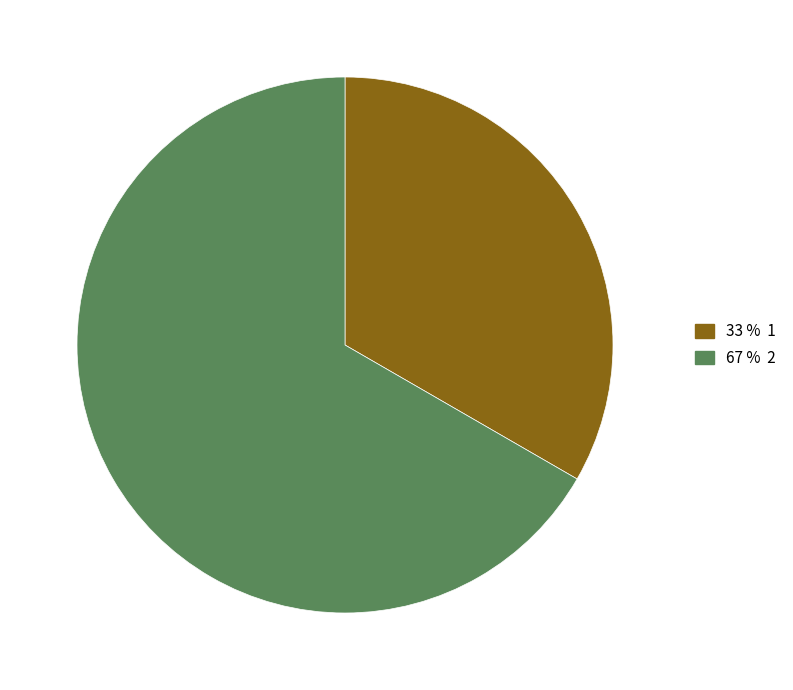

Does any single category account for the majority?

Yes